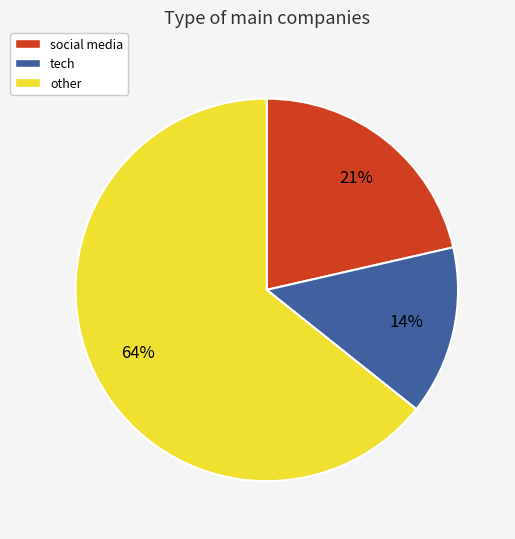

Does any single category account for the majority?

Yes